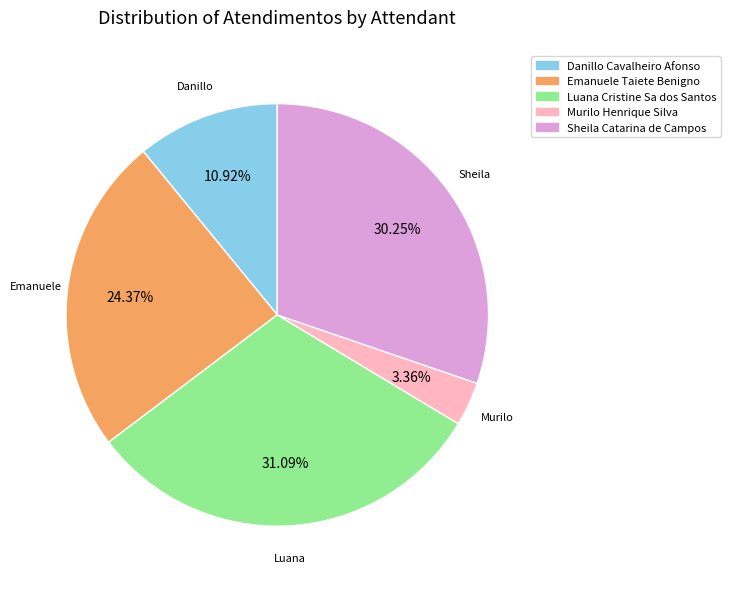

What is the total percentage of Danillo Cavalheiro Afonso and Luana Cristine Sa dos Santos?

42.0%